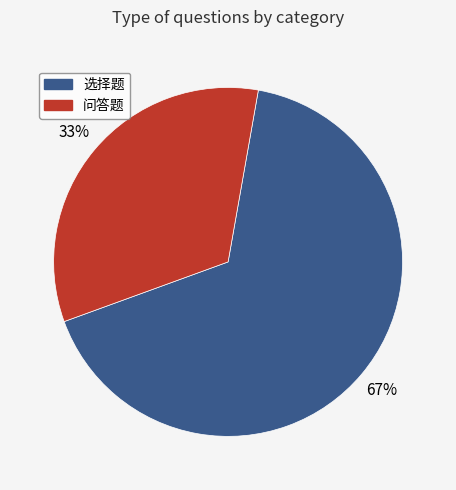

Is 问答题 the majority of the pie?

No